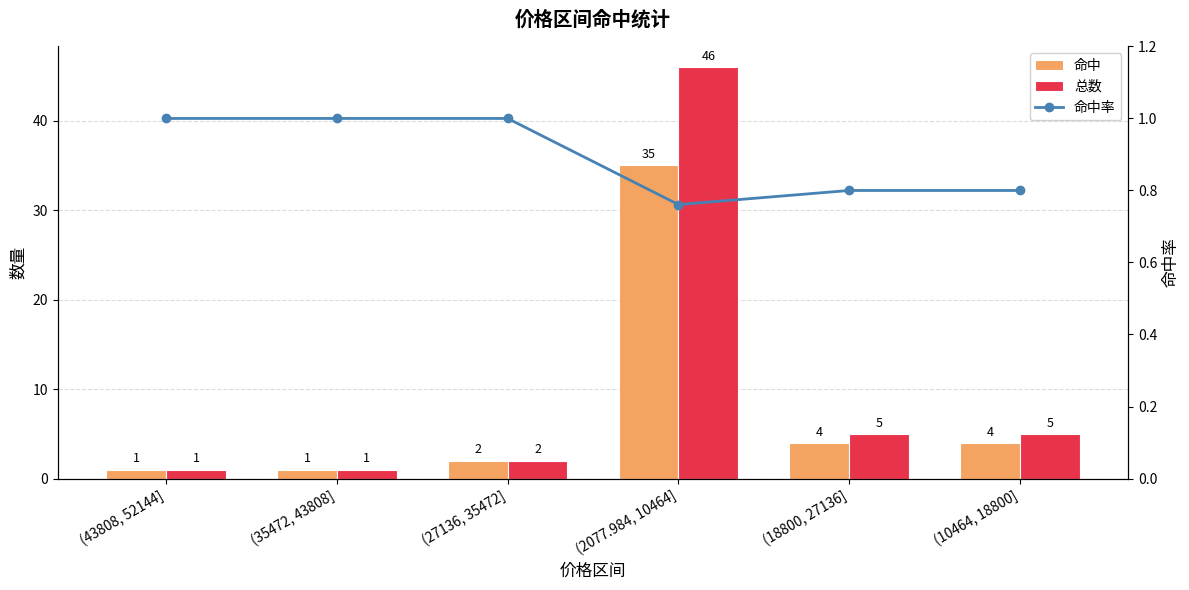

What is the total value across all series at (18800, 27136]?

9.8